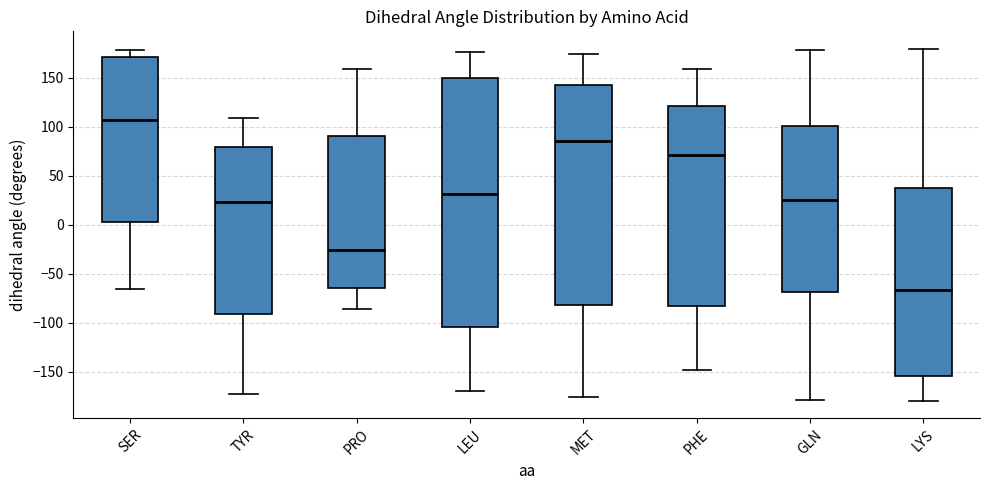

Which box's median line is the lowest?

LYS